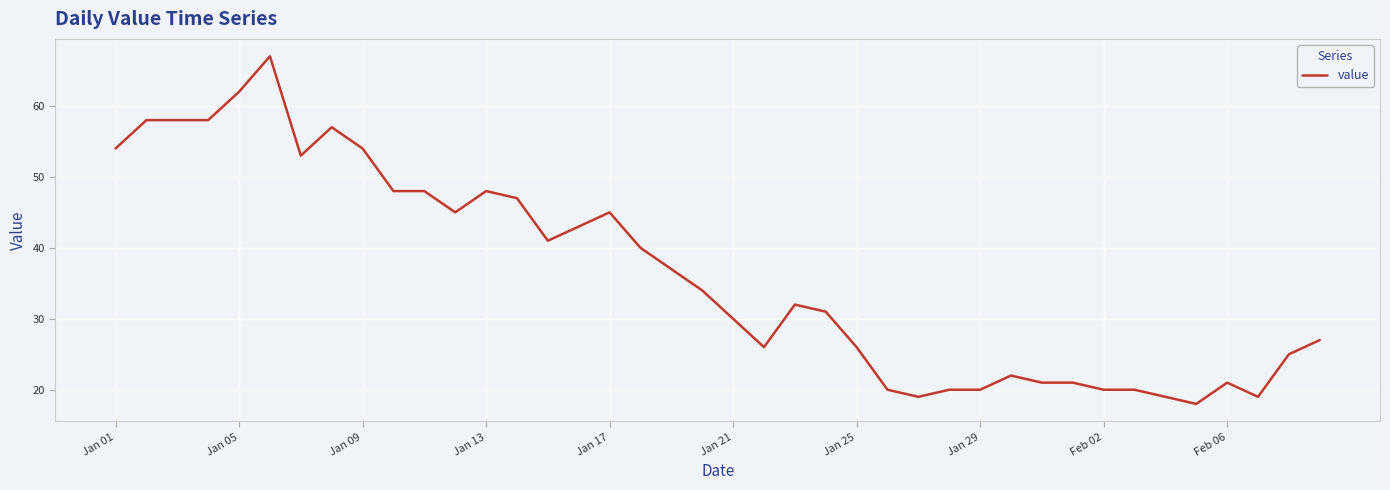

What is the minimum value shown in the chart?

18